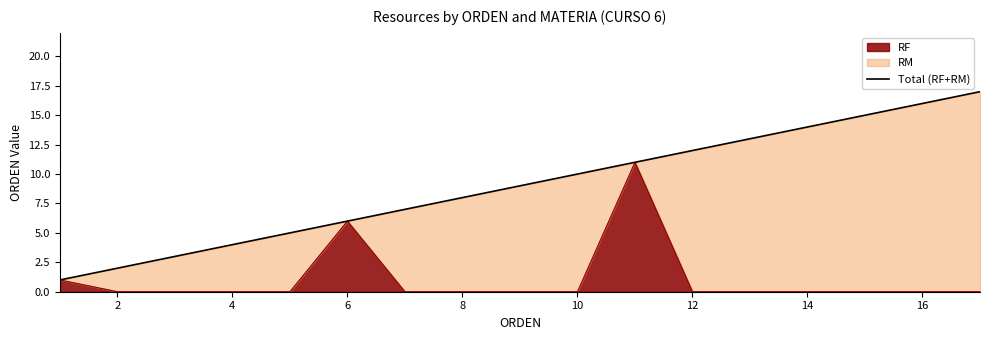

The RF series shows 6 at 6. True or false?

True